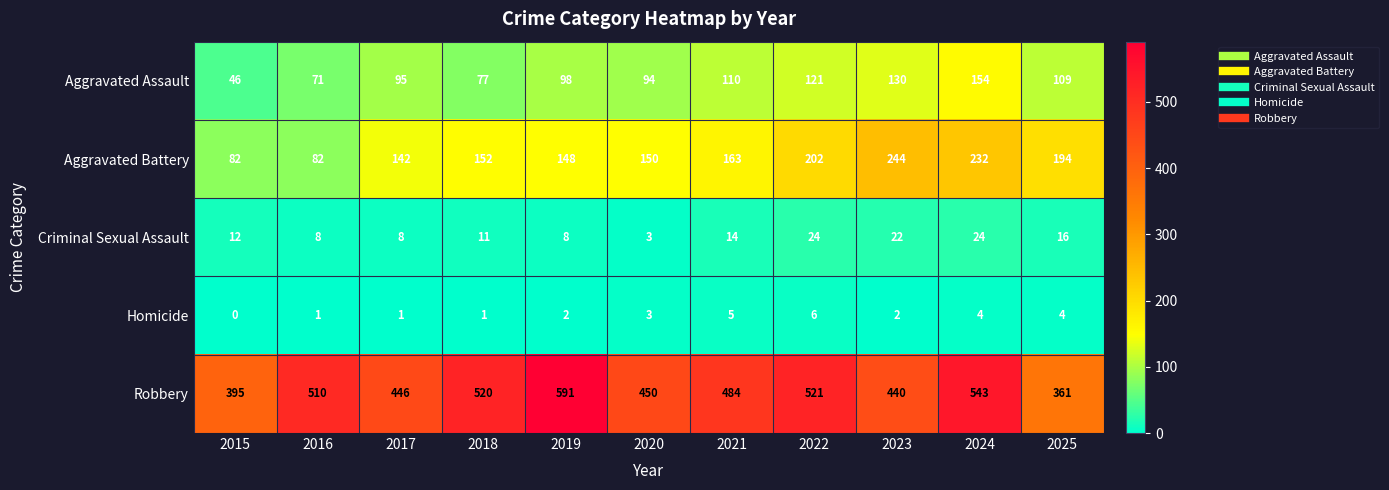

Between 2015 and 2023, which series saw the biggest shift?

Aggravated Battery